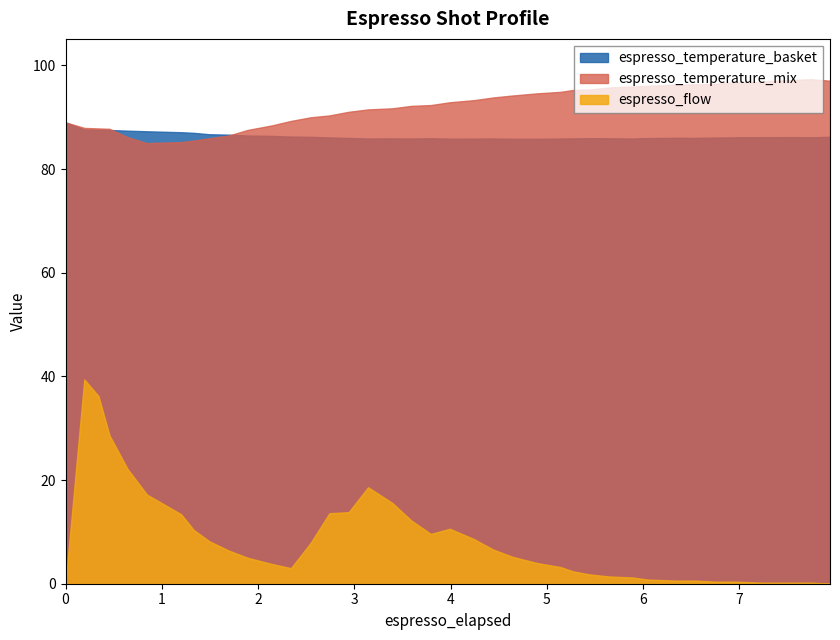

List the series in order of their peak value, lowest first.

espresso_flow, espresso_temperature_basket, espresso_temperature_mix